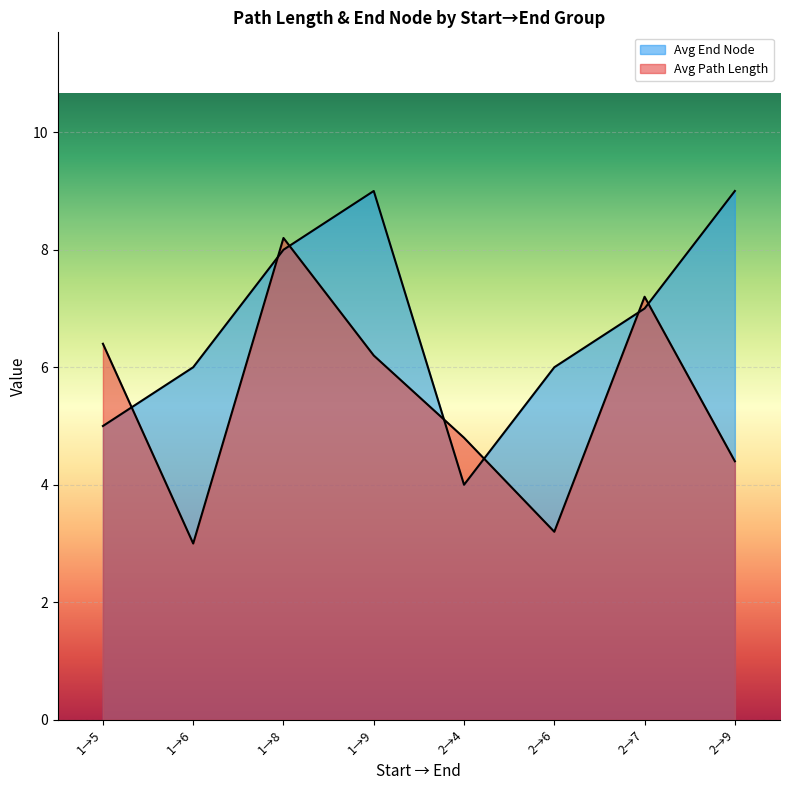

What is the difference between the maximum and second lowest values?

4